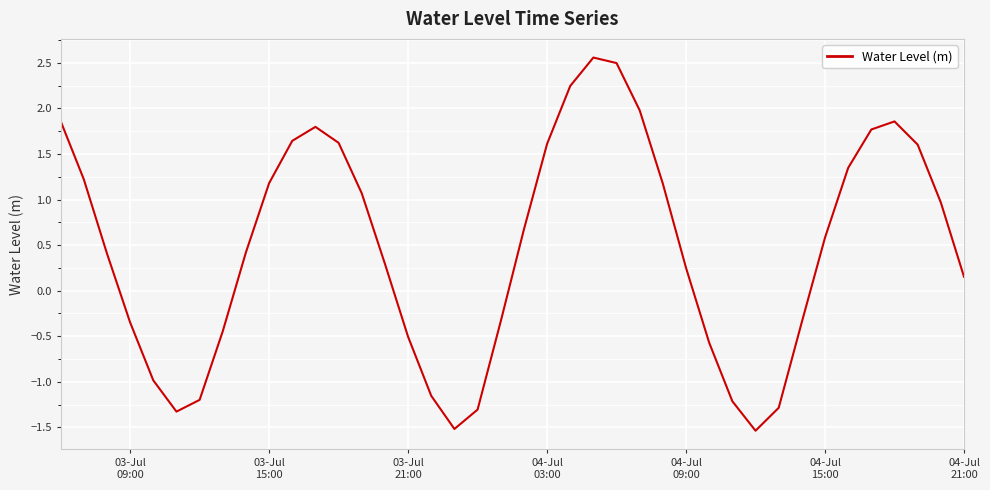

What is the average value?

0.5